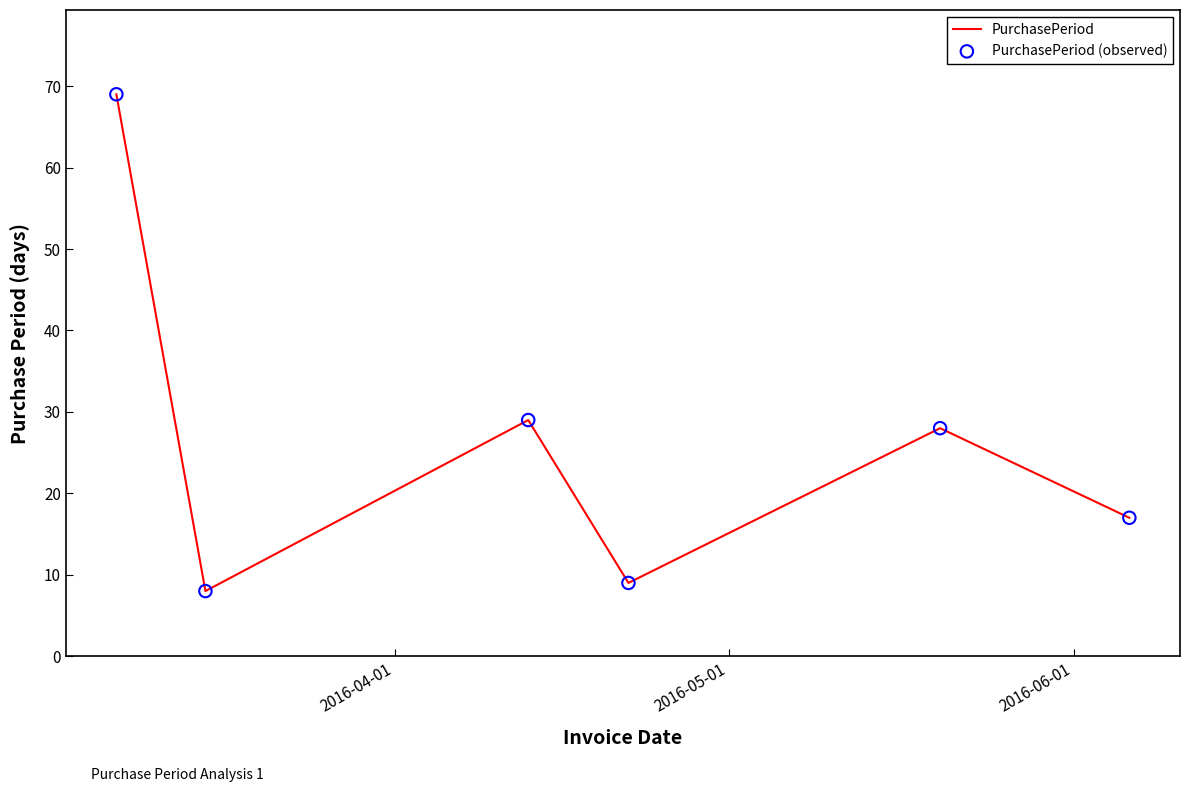

How many interior local peaks (higher than both neighbors) does the data have?

2